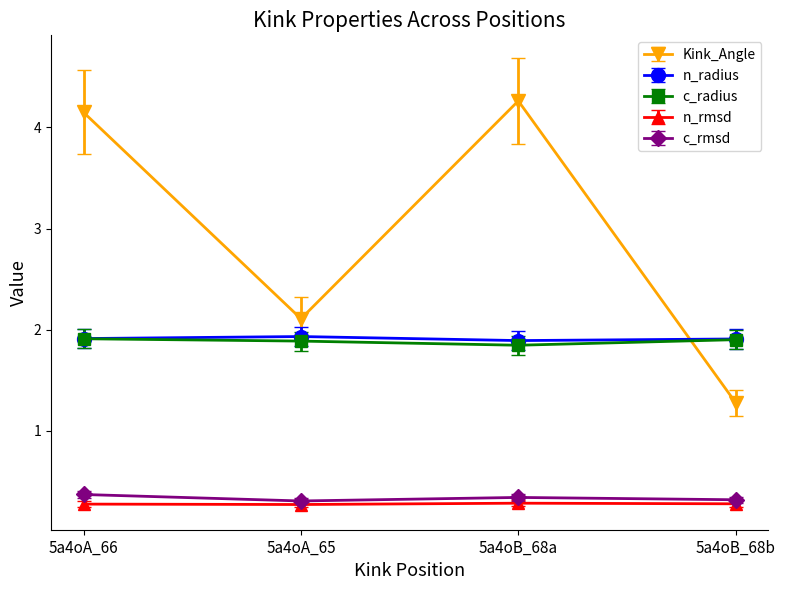

Between 5a4oA_65 and 5a4oB_68b, which series saw the biggest shift?

Kink_Angle